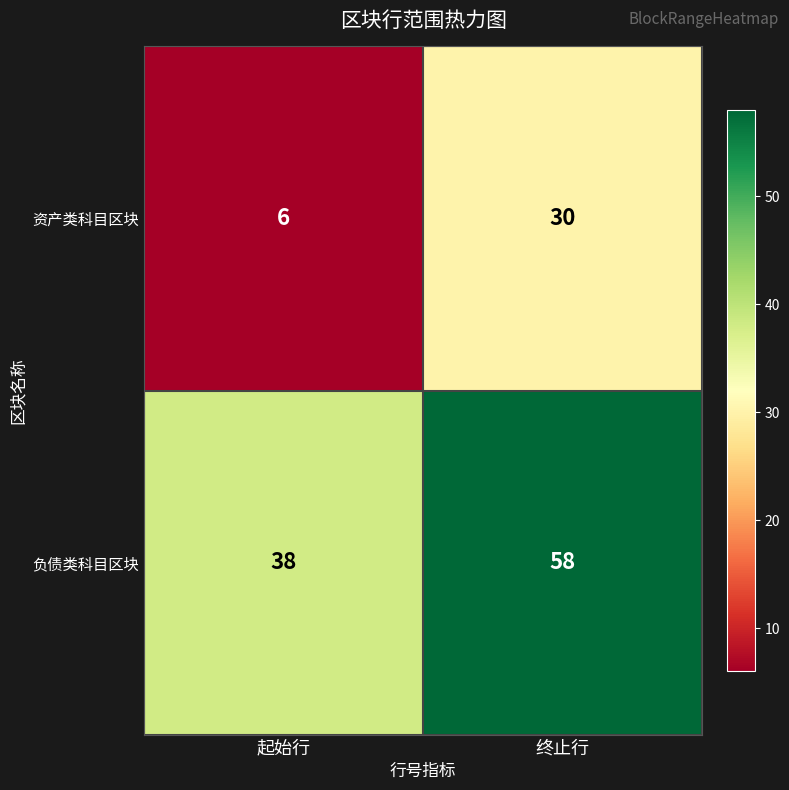

List the series in order of their overall mean, lowest first.

资产类科目区块, 负债类科目区块